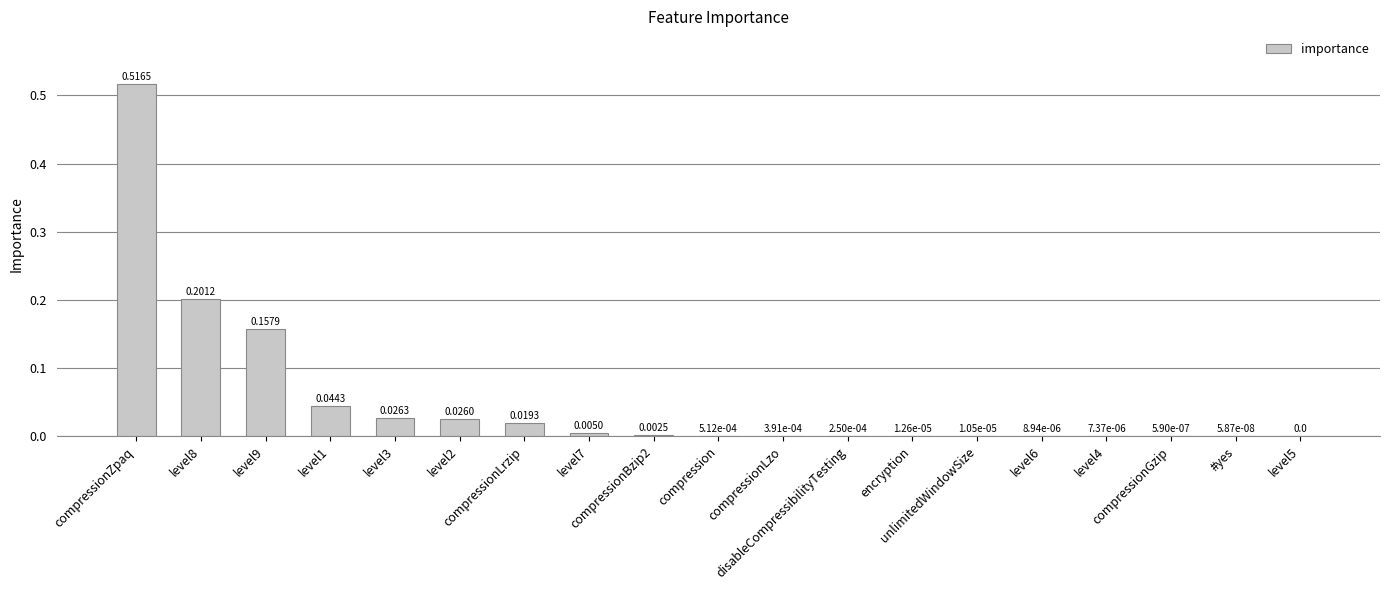

What is the sum of all values?

1.0